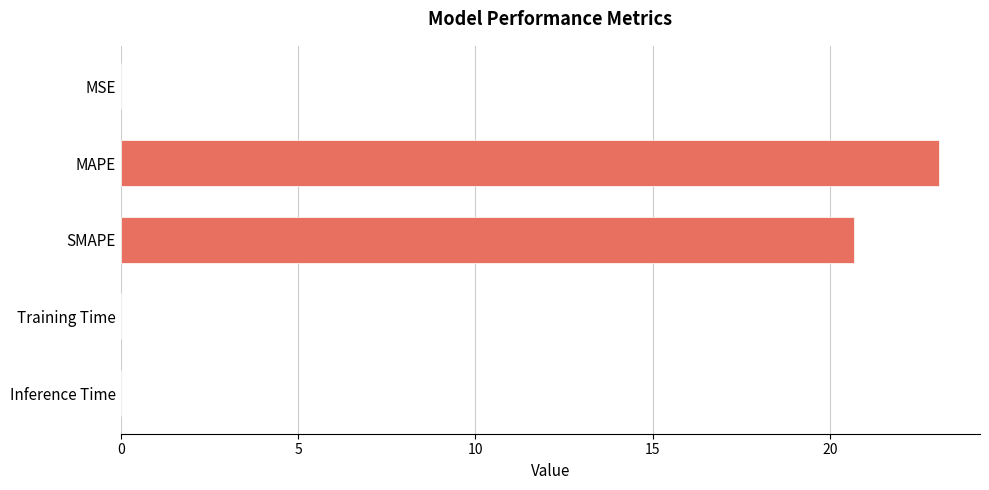

Is it true that the value at SMAPE is 30.6?

False